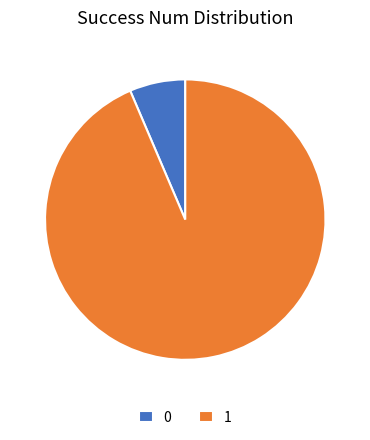

What is the smallest slice in the pie chart?

0